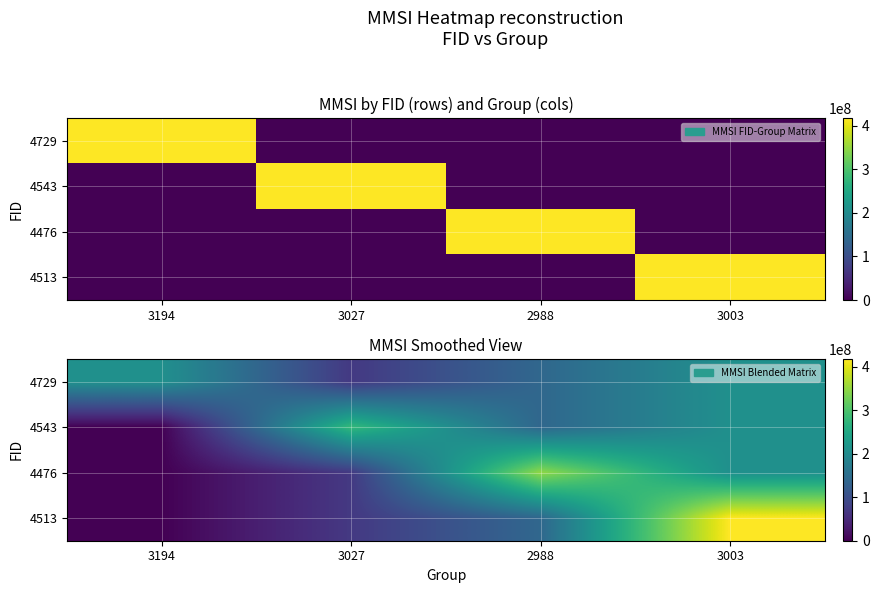

What is the total value across all series at 2988?

765186847.3